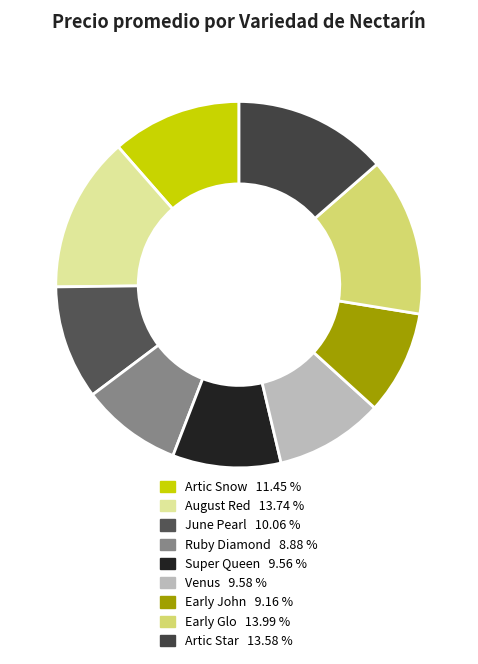

Approximately how many times larger is the value at June Pearl compared to Early Glo?

0.7